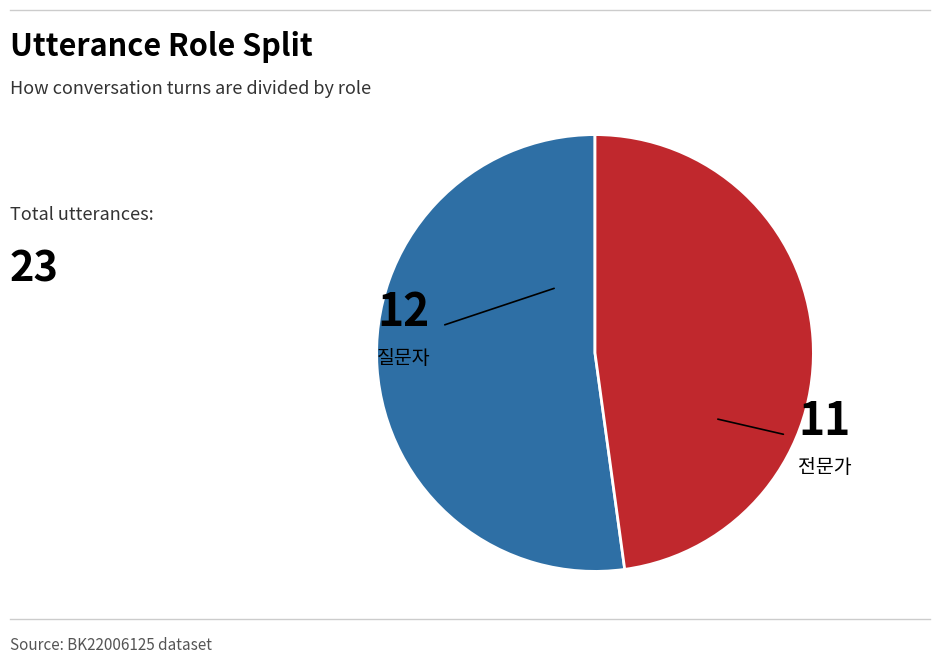

Does any single category account for the majority?

Yes